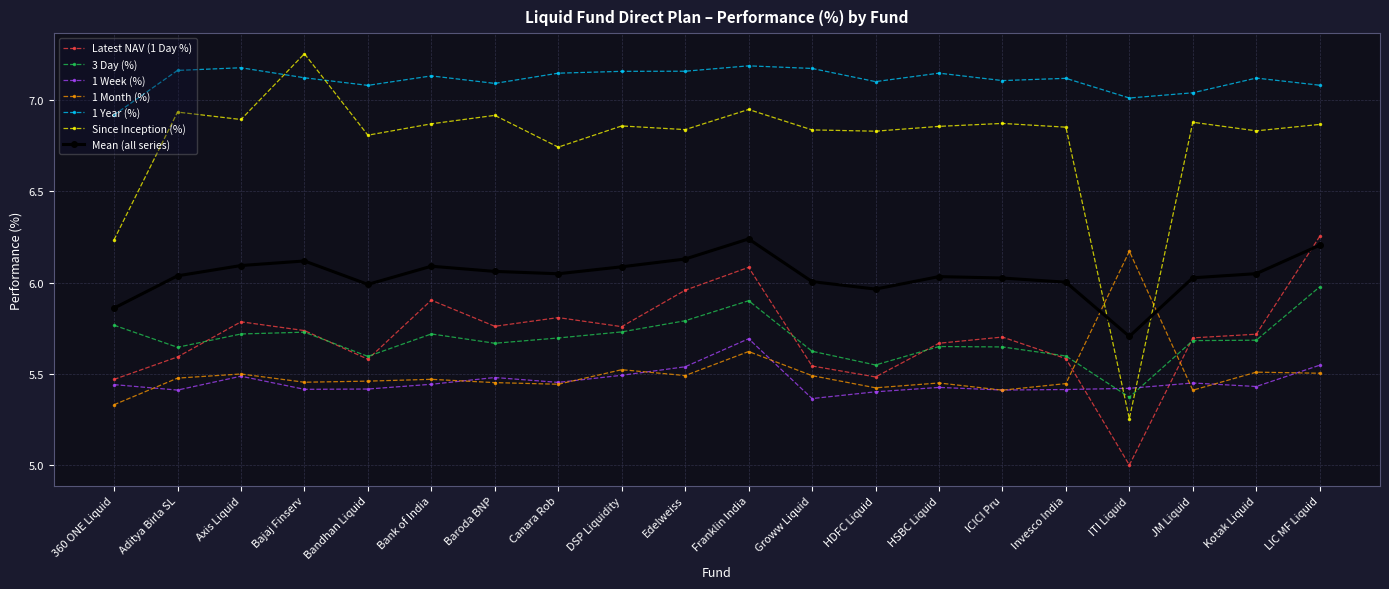

Where is Since Inception (%) nearest to the value 6?

360 ONE Liquid